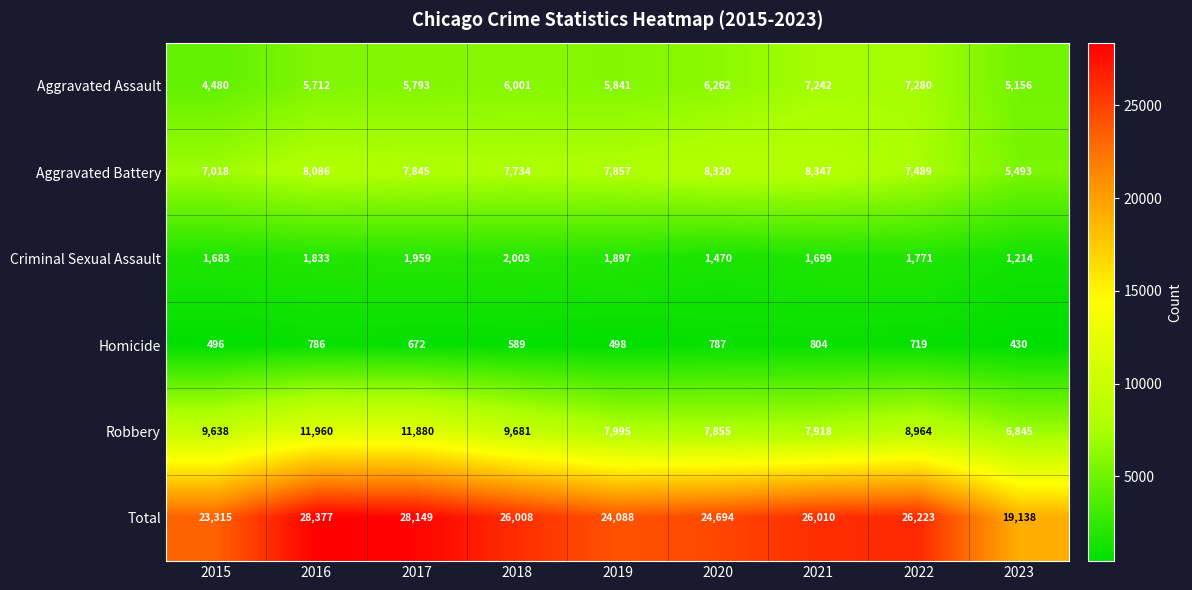

What is the average value of the Robbery series?

9193